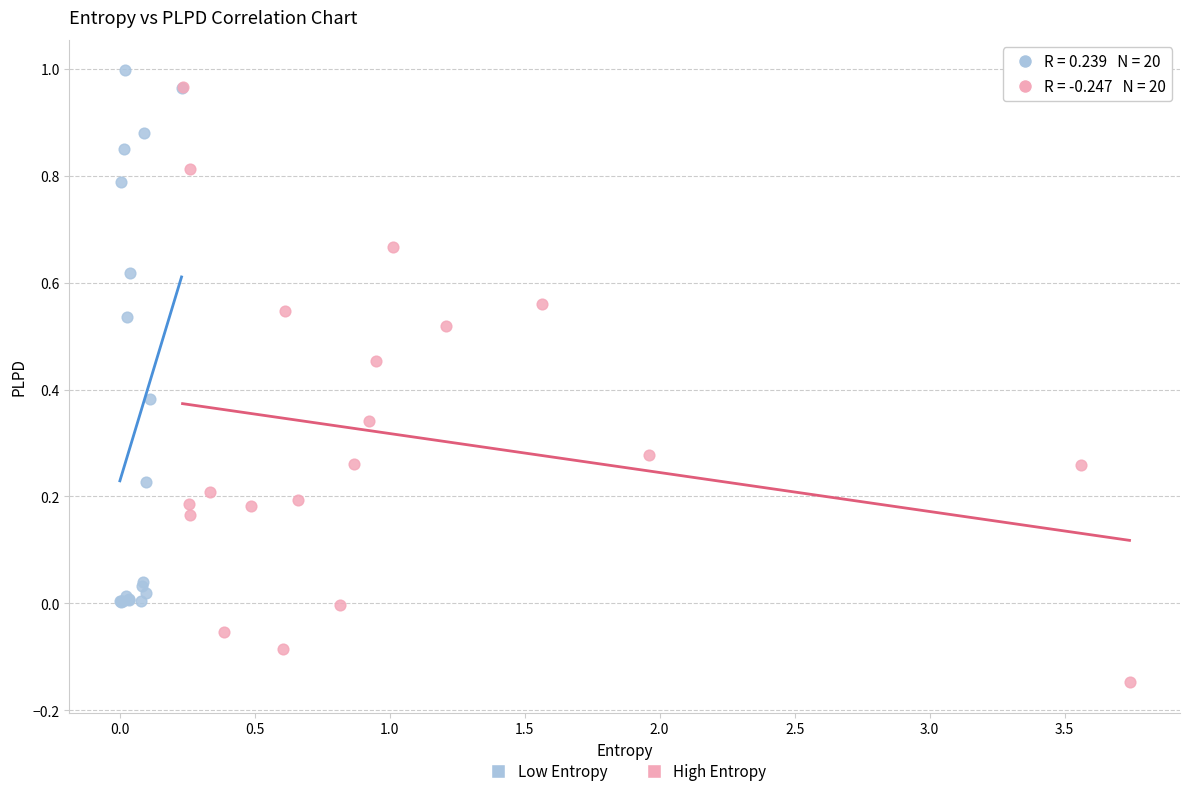

Which series has the largest Y range (max minus min)?

High Entropy